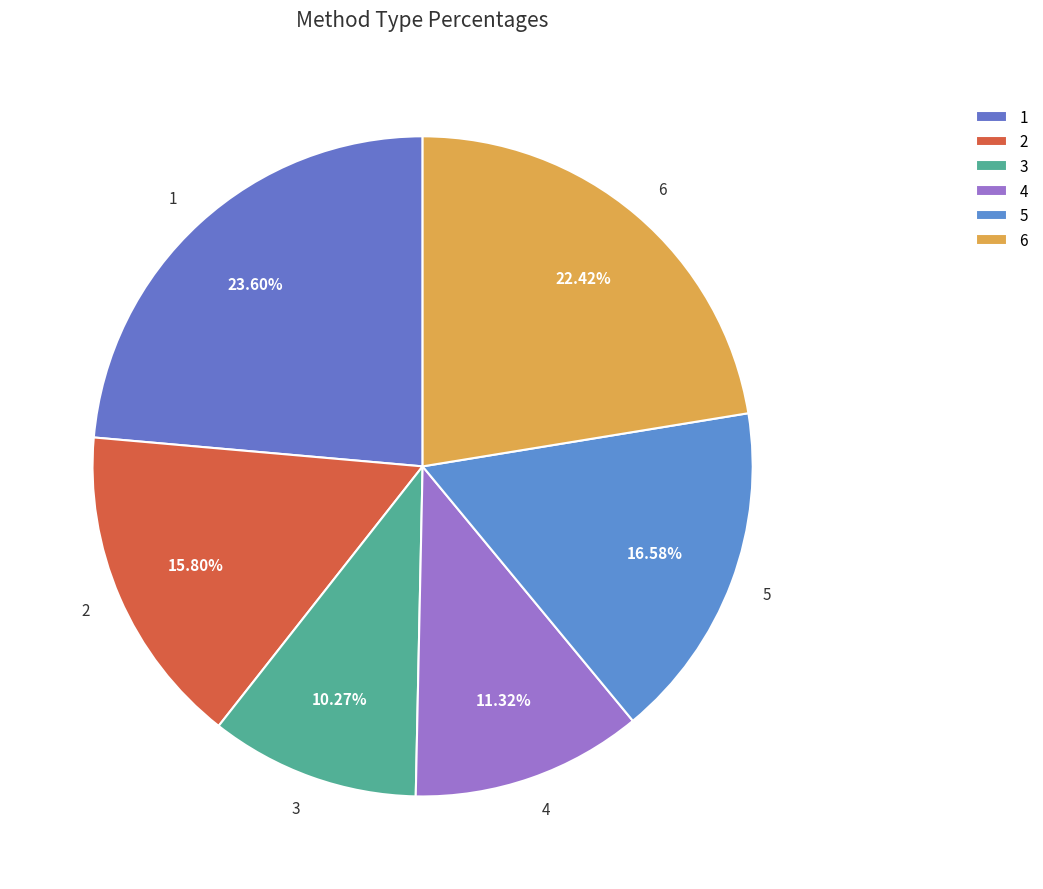

To the nearest percent, what is the difference between the largest and smallest slice percentages?

13%